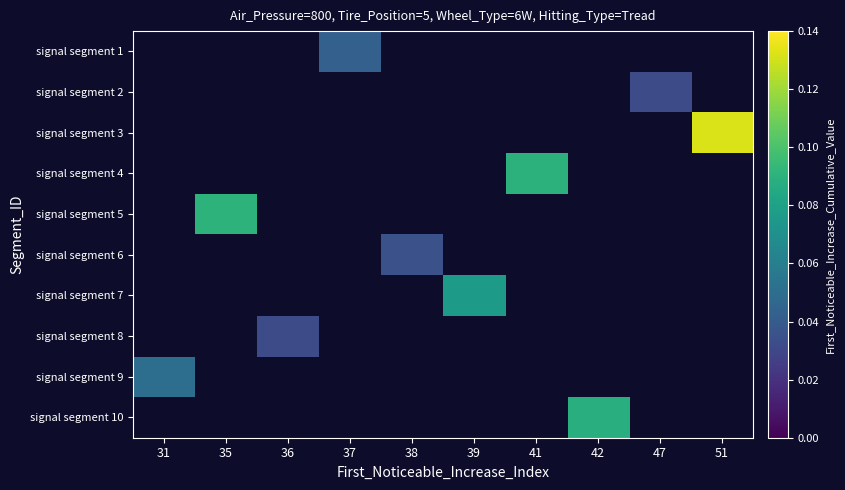

Is the value of signal segment 5 at 39 greater than the value of signal segment 2 at 38?

No